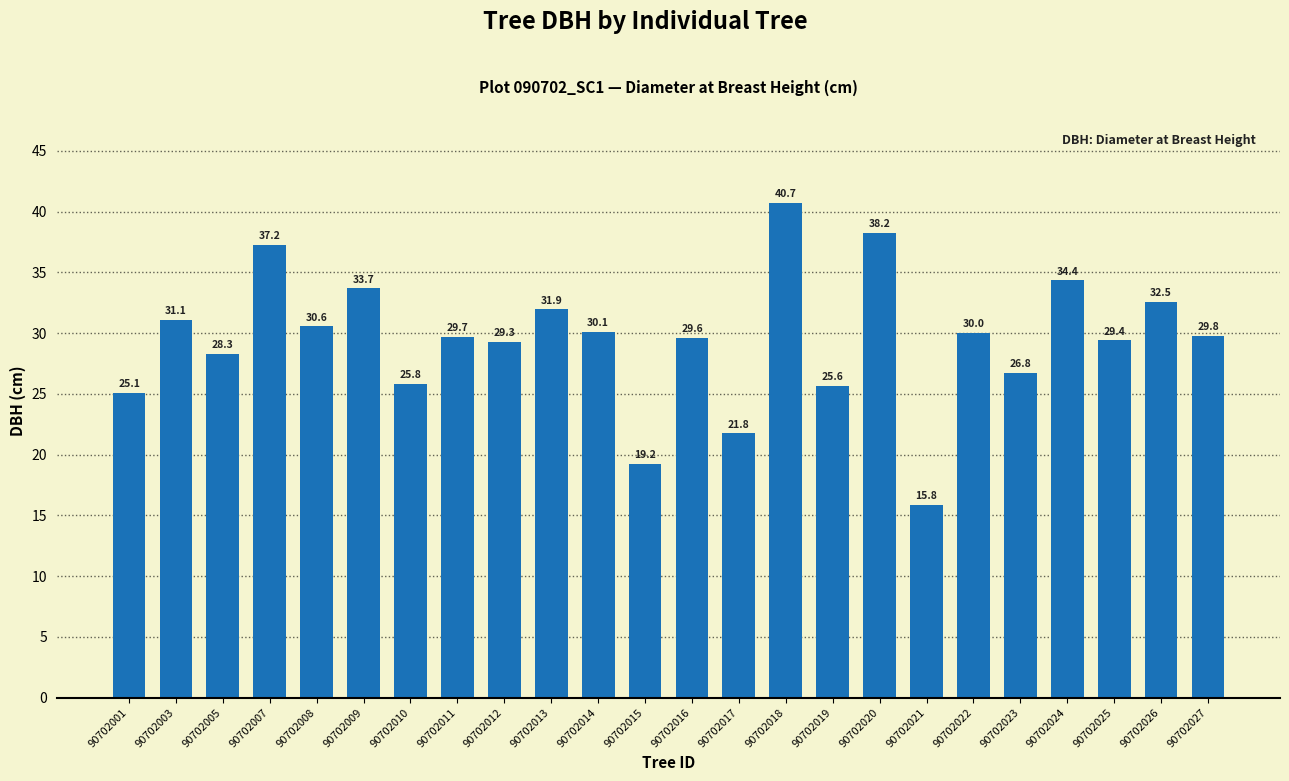

What value does the data have at 90702010?

25.8